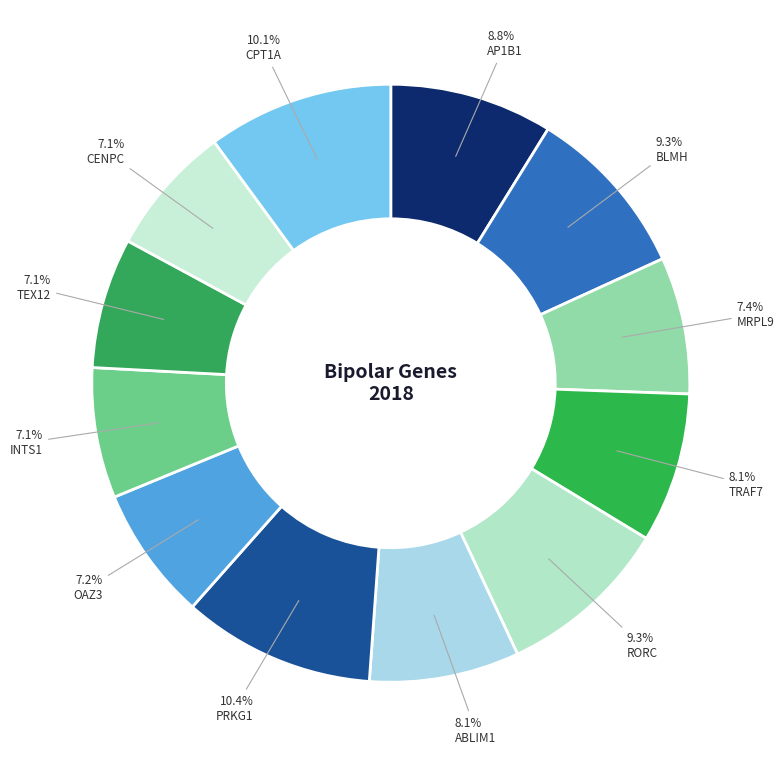

Count the number of slices in the pie.

12